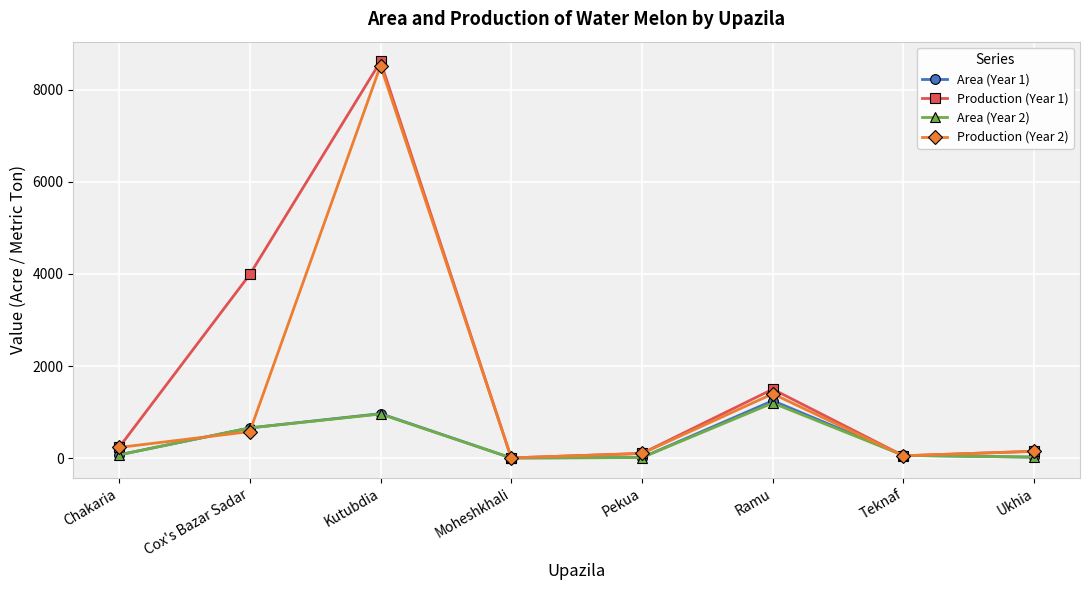

Count the number of data series in this chart.

4